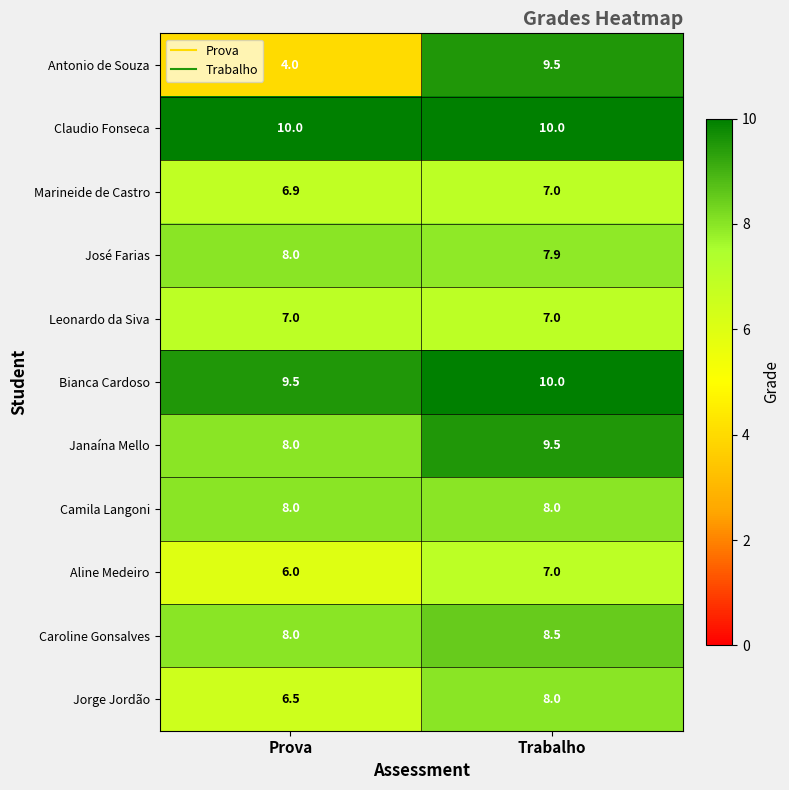

What is the total value across all series at Prova?

81.9